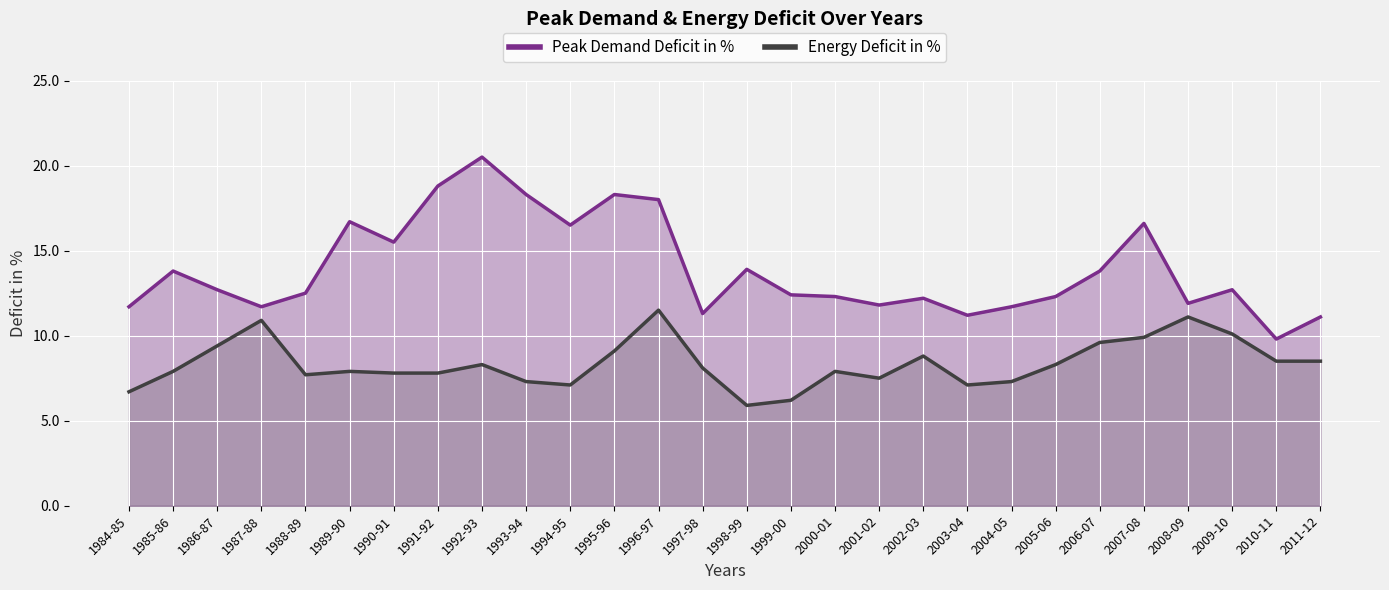

What is the label of the 25th point from the right?

1987-88